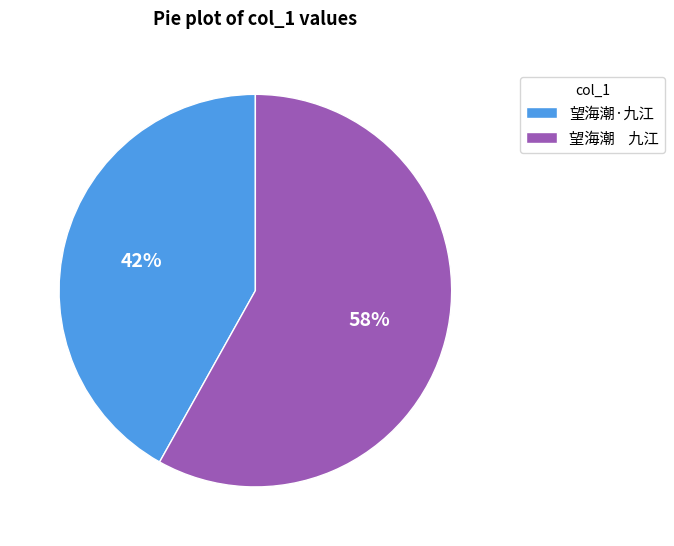

Is there a majority slice in this chart?

Yes